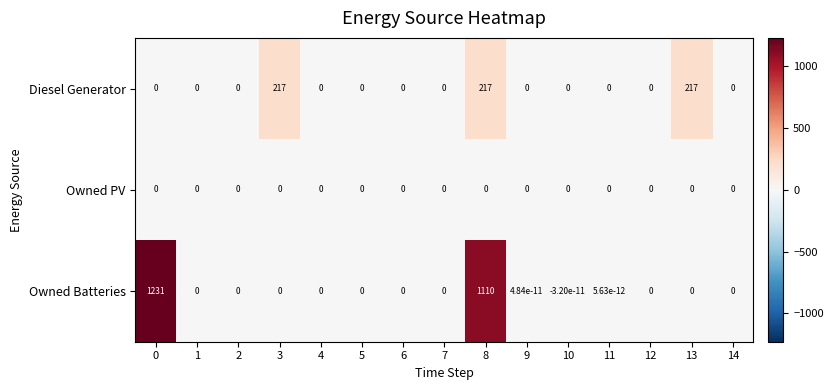

Rank the series at 8 from highest to lowest value.

Owned Batteries, Diesel Generator, Owned PV